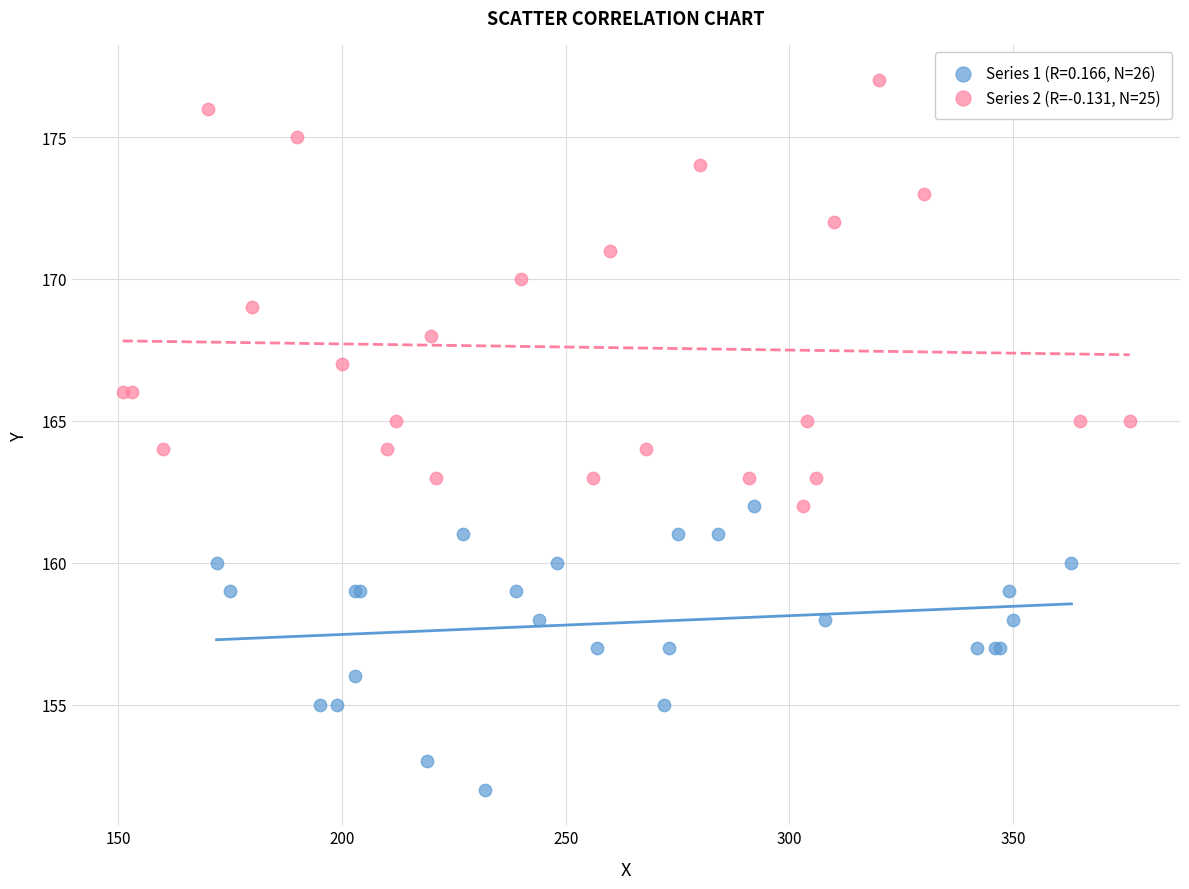

Which series contains the highest Y value?

Series 2 (R=-0.131, N=25)